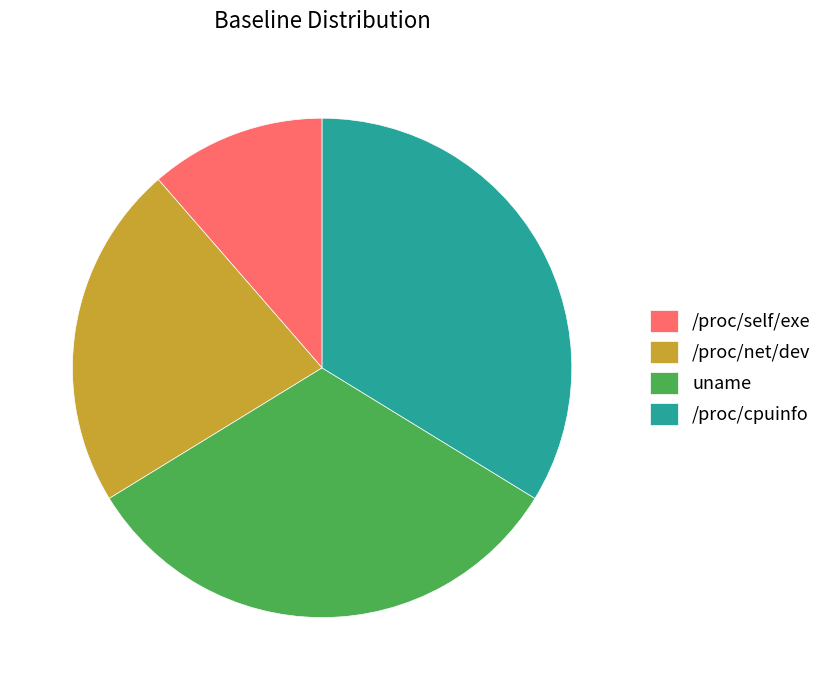

What is the ratio of the value at uname to the value at /proc/self/exe?

2.9